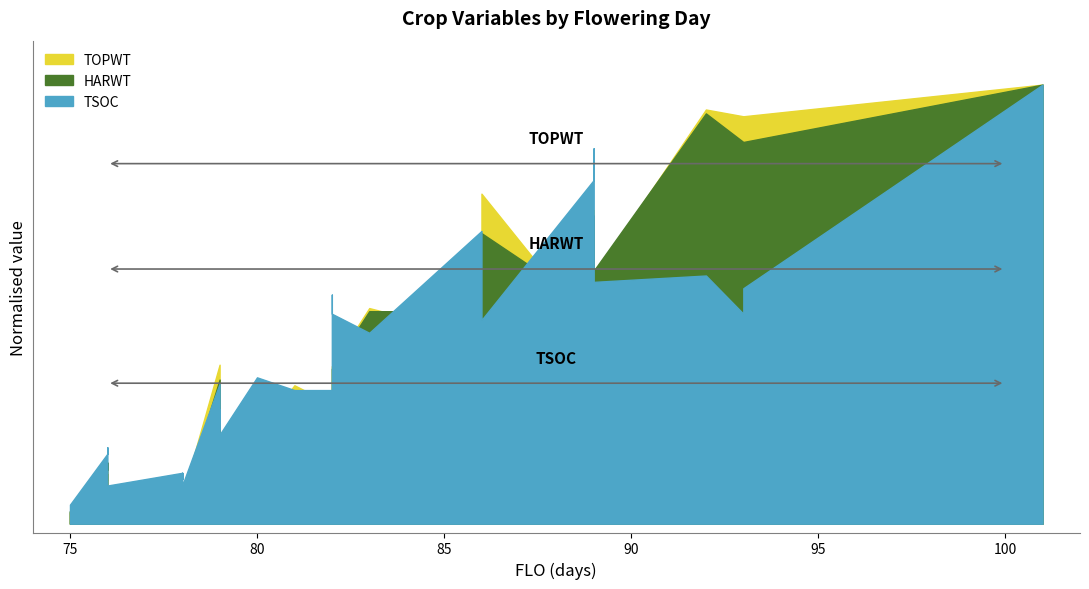

What is the difference between the second highest and minimum values in the TOPWT series?

3907